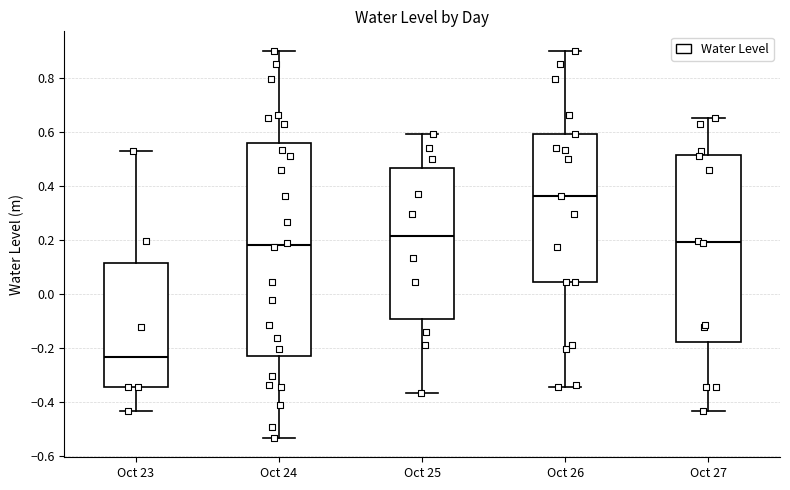

Which box's median line is the highest?

Oct 26